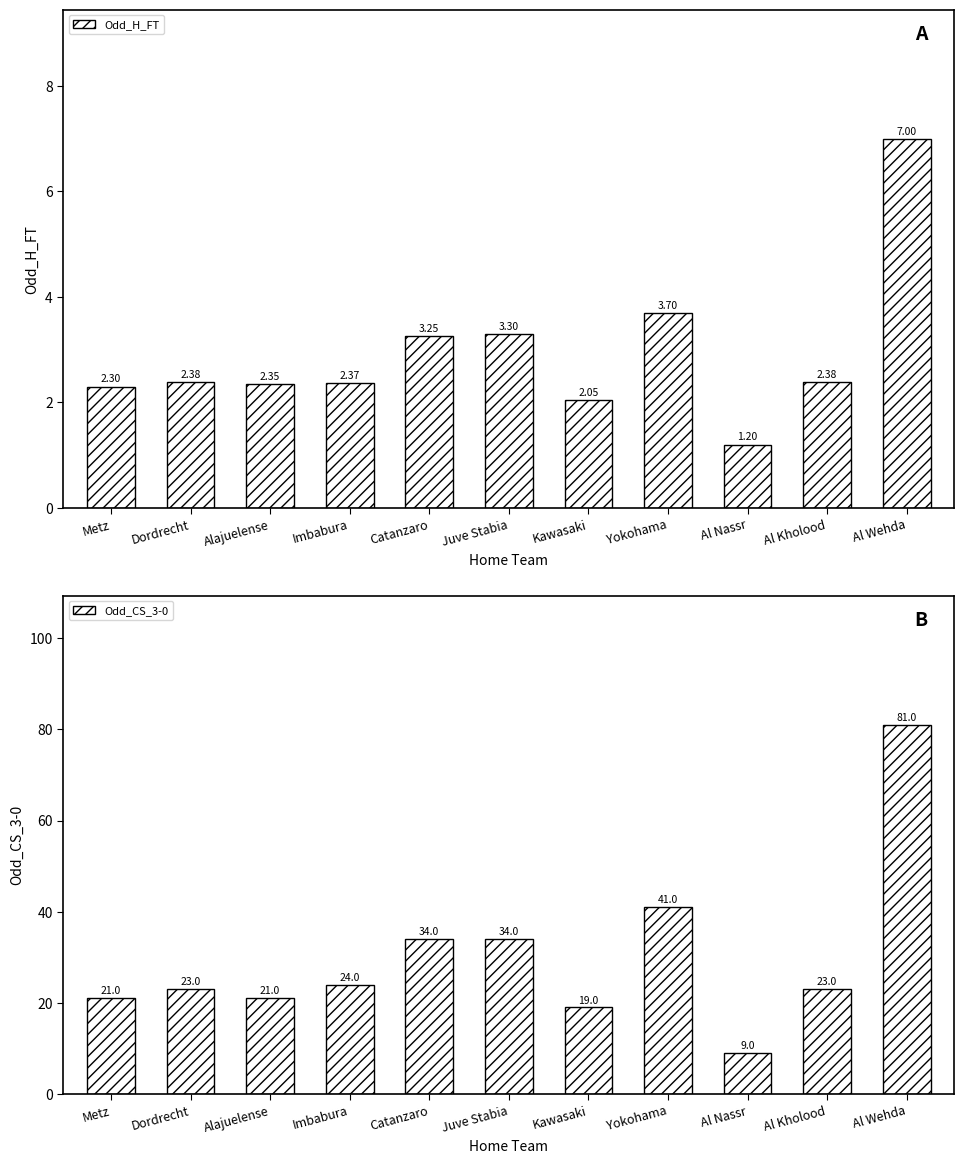

Where does the Odd_H_FT series first go above 2?

Metz